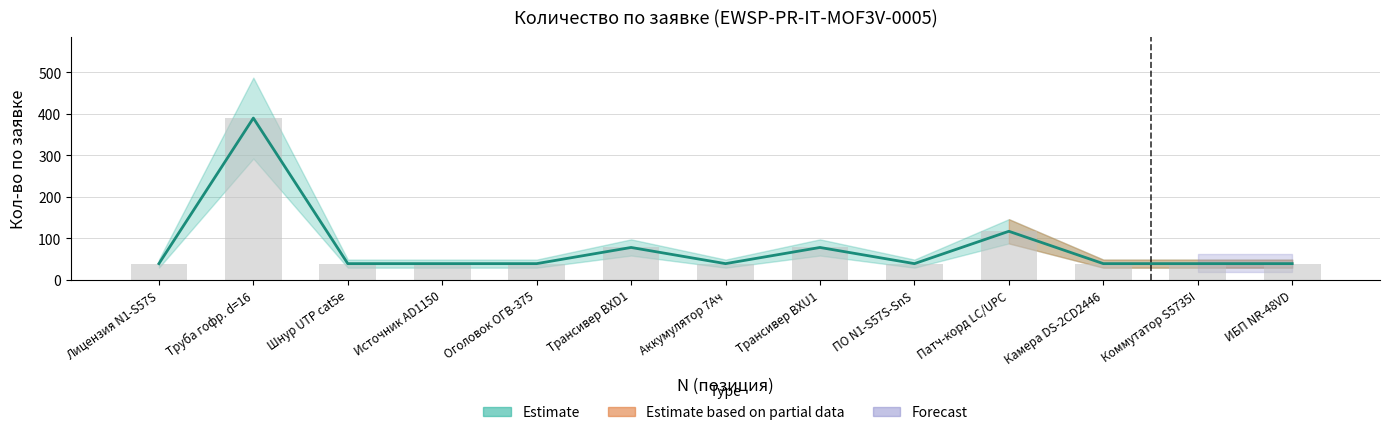

Are the bars horizontal?

No